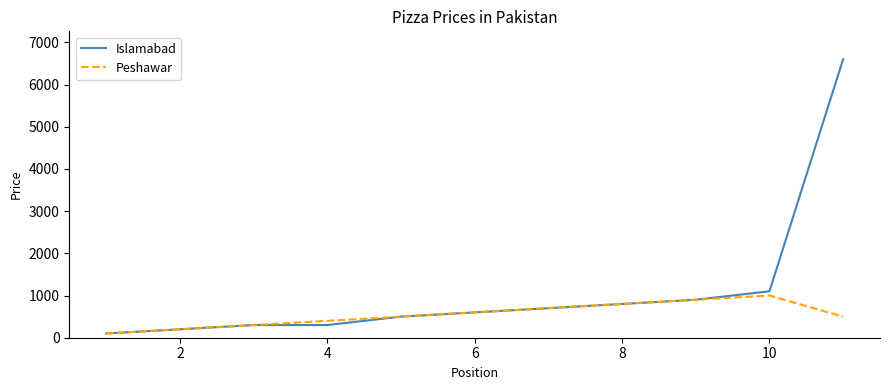

What is the average value of the Peshawar series?

545